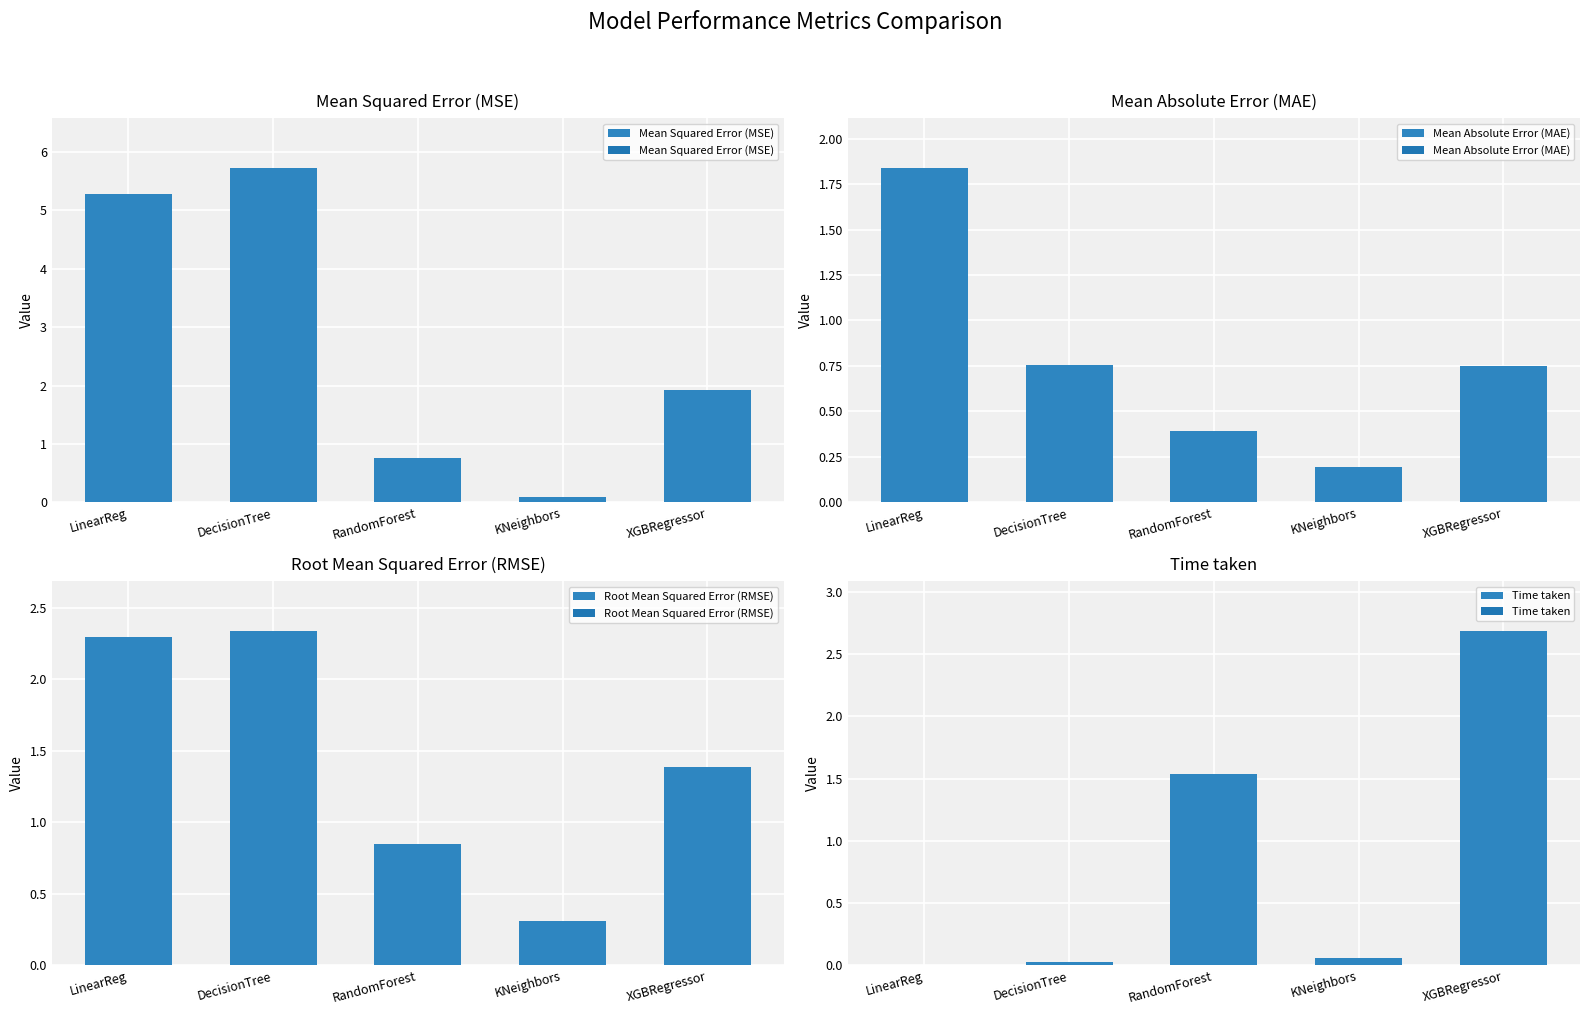

What is the spread (max minus min) of values at XGBRegressor?

1.9